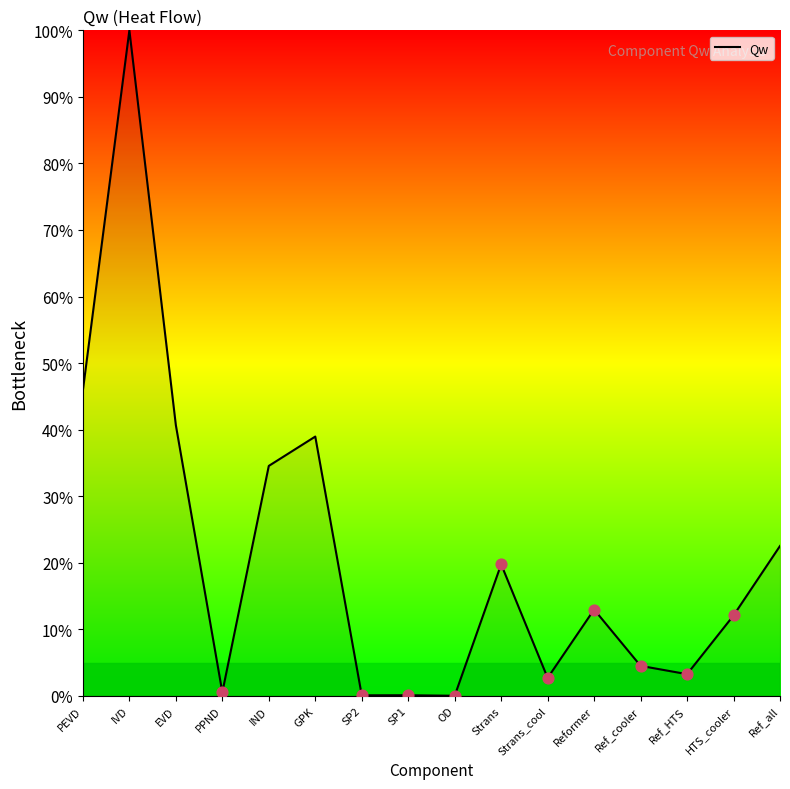

What is the change in value from IND to SP1?

-34.5